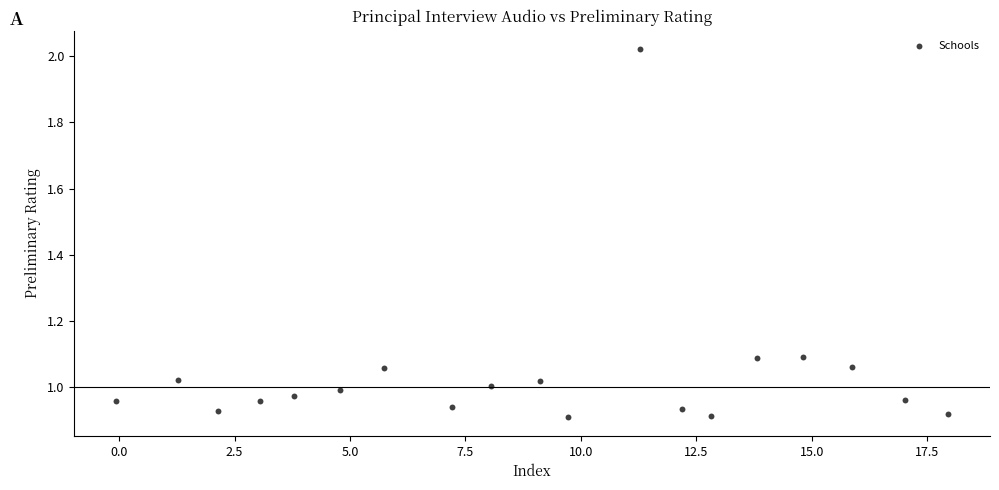

What is the range of X values (max minus min)?

18.0